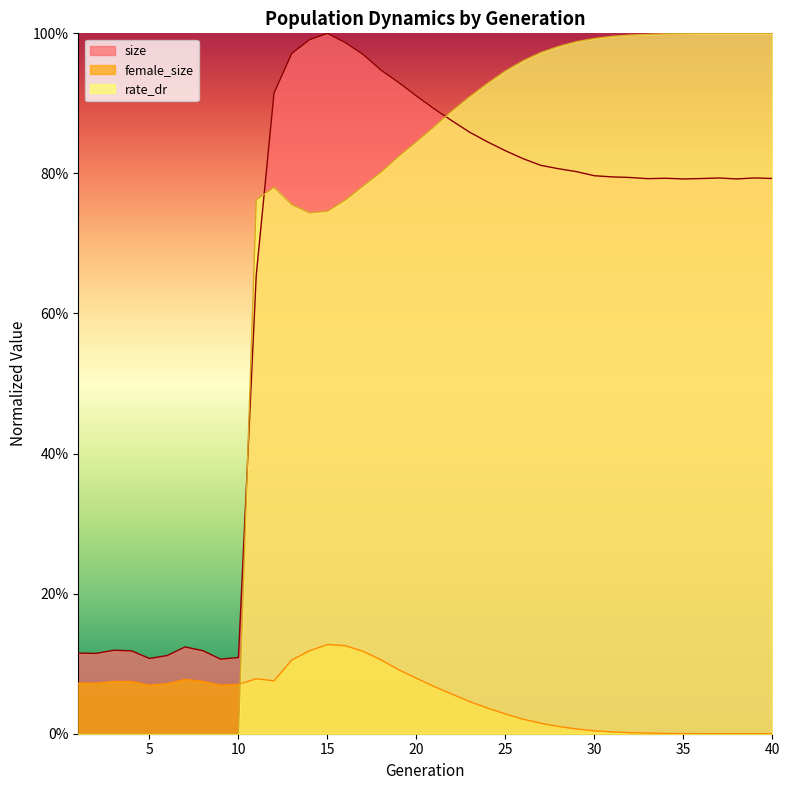

Between 17 and 34, which is larger?

17